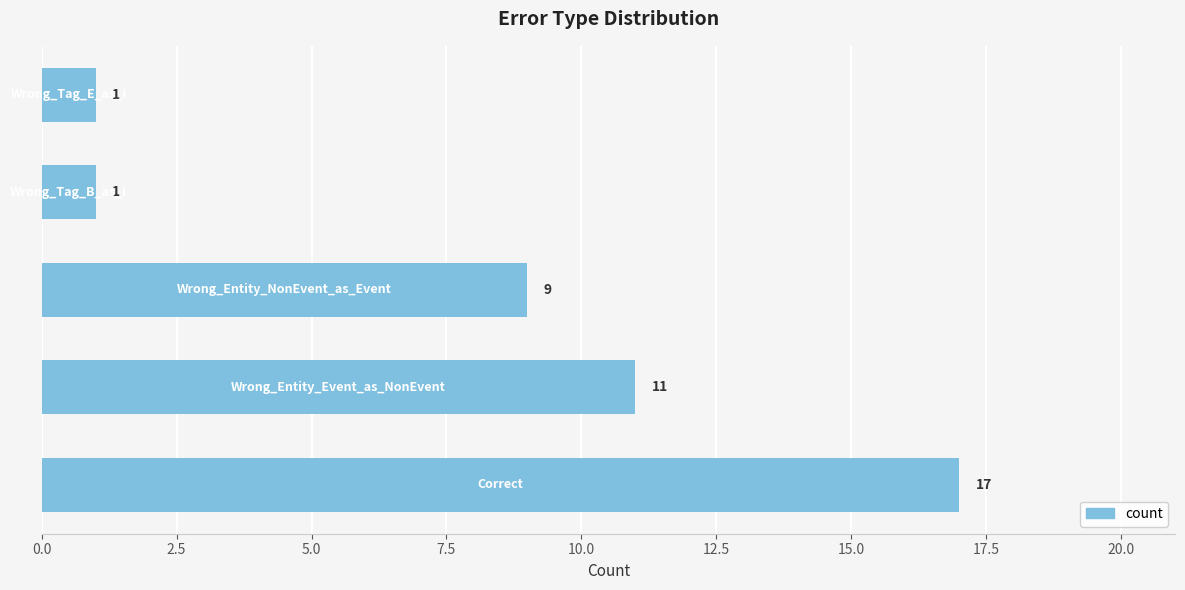

What is the greatest value displayed?

17